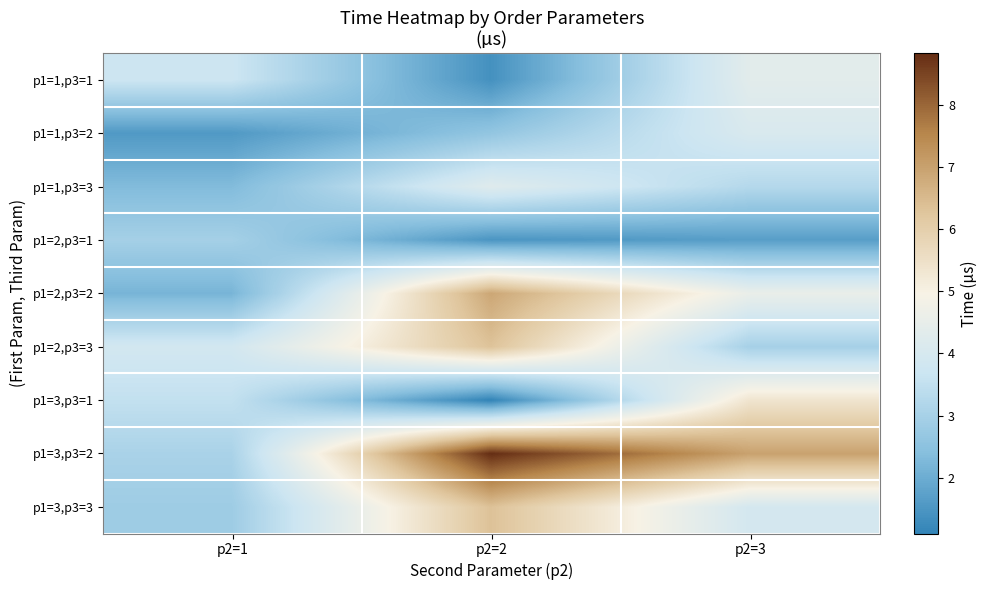

Count the number of categories in the chart.

3